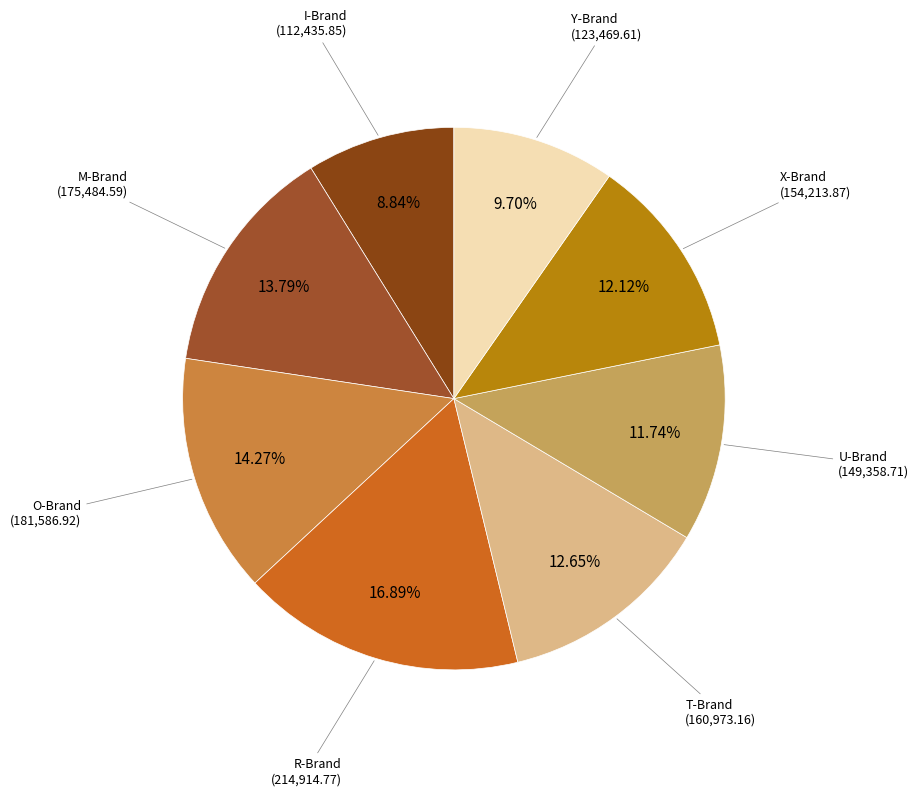

How many segments does this pie chart have?

8